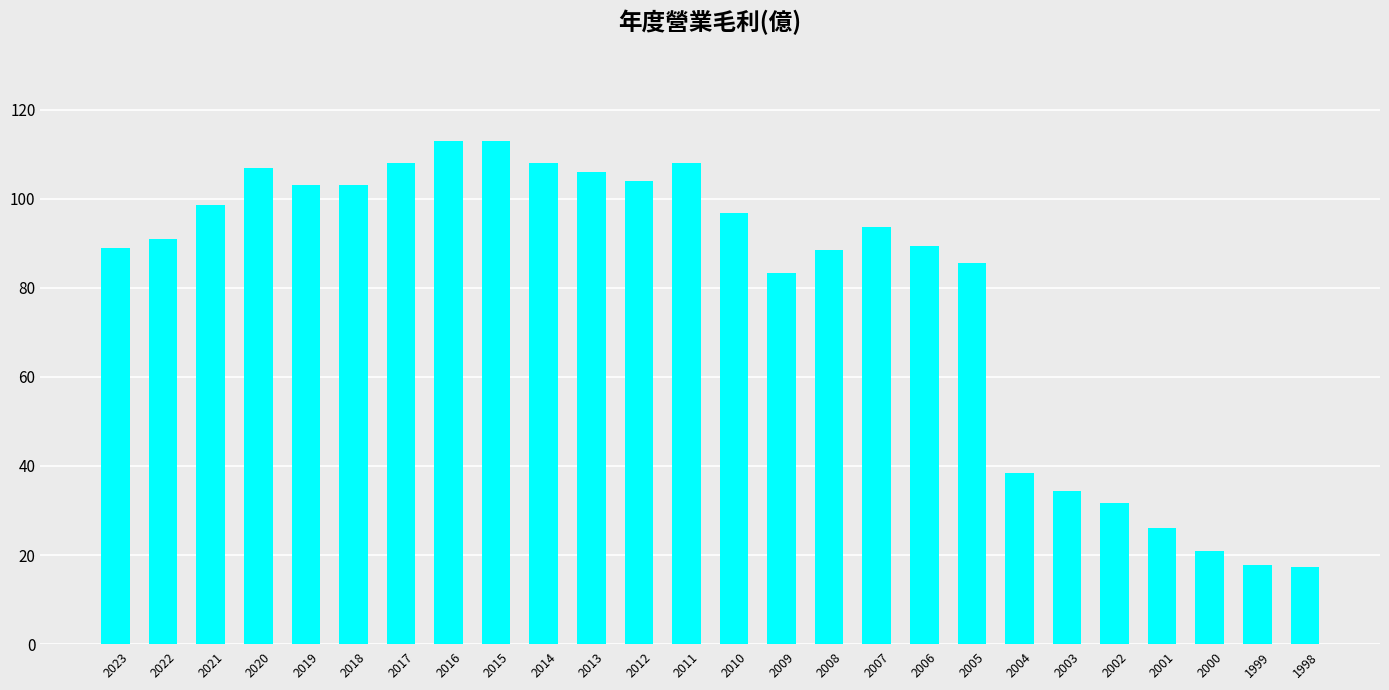

What is the value of the 2nd bar from the left?

91.0